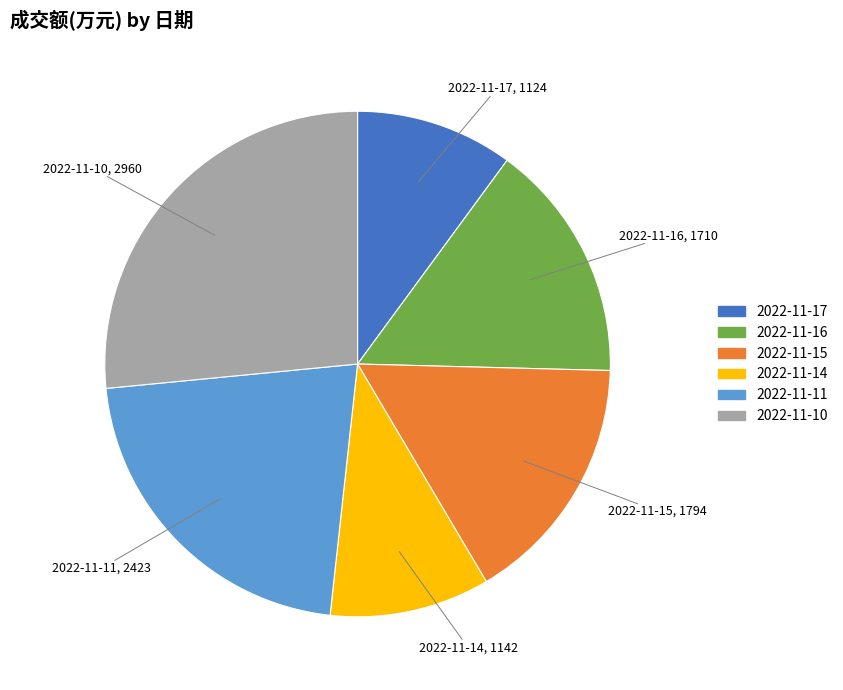

Approximately how many times larger is the value at 2022-11-15 compared to 2022-11-10?

0.6